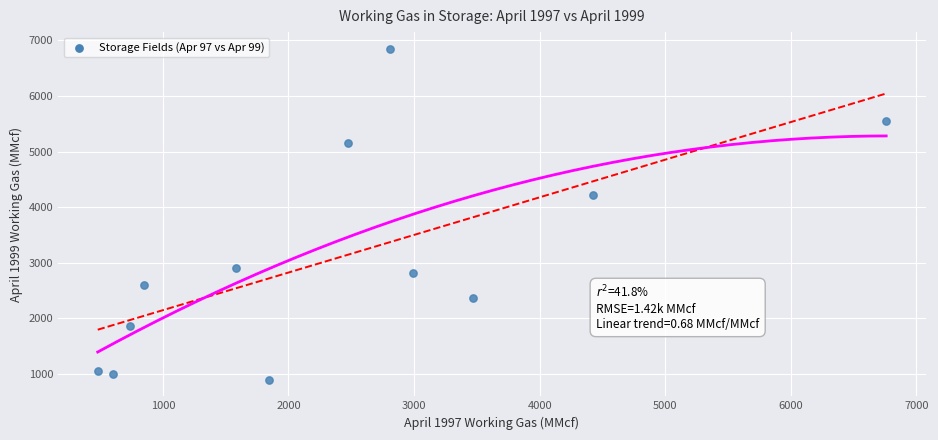

What is the range of Y values (max minus min)?

5959